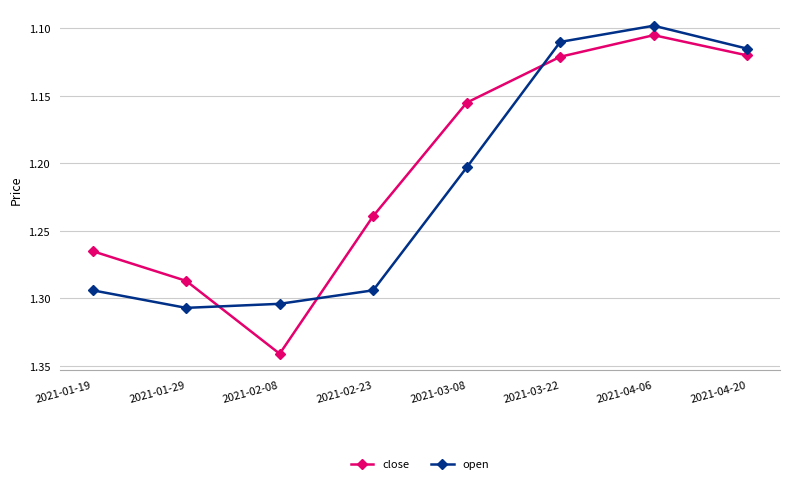

What is the sum of all open values?

9.7